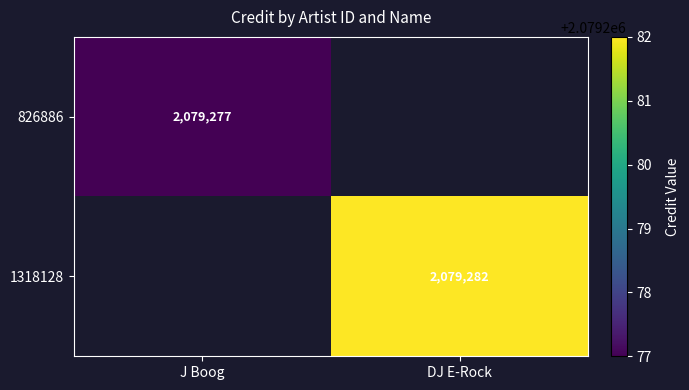

Which label corresponds to the smallest value in the chart?

J Boog